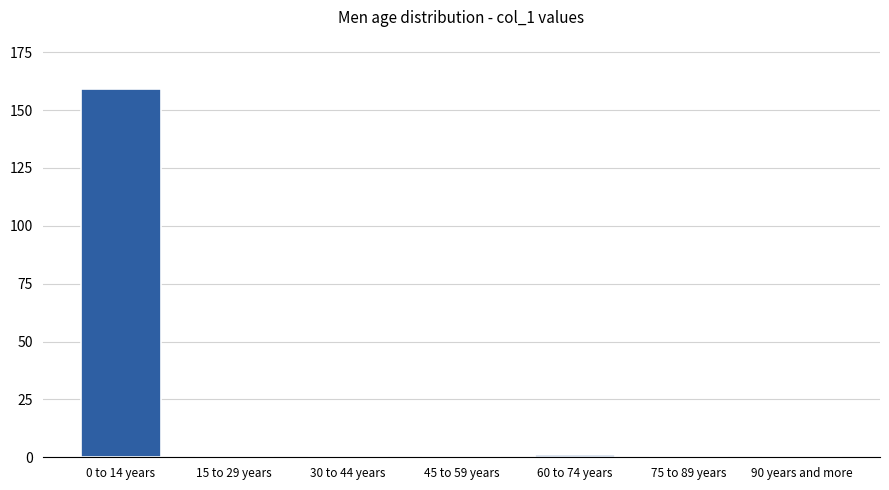

Reading right to left, transcribe all the data shown in this chart.

90 years and more=0	75 to 89 years=0	60 to 74 years=1	45 to 59 years=0	30 to 44 years=0	15 to 29 years=0	0 to 14 years=159